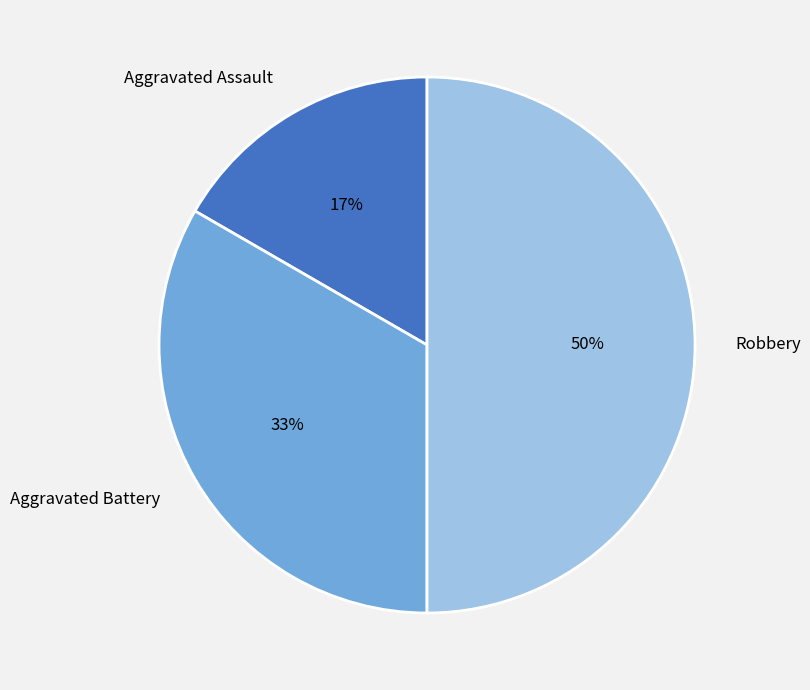

To the nearest percent, what percentage of the pie is Aggravated Battery?

33%